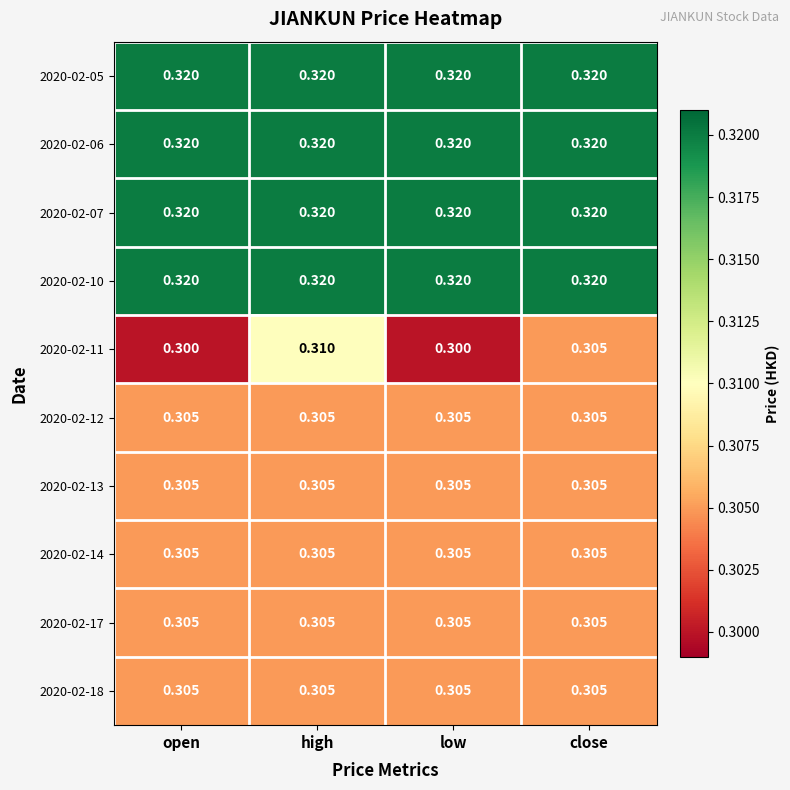

At which category is the sum across all series the highest?

high